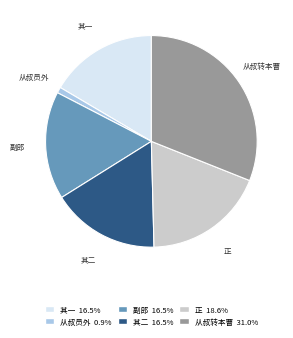

Is there any slice that represents more than half of the pie?

No